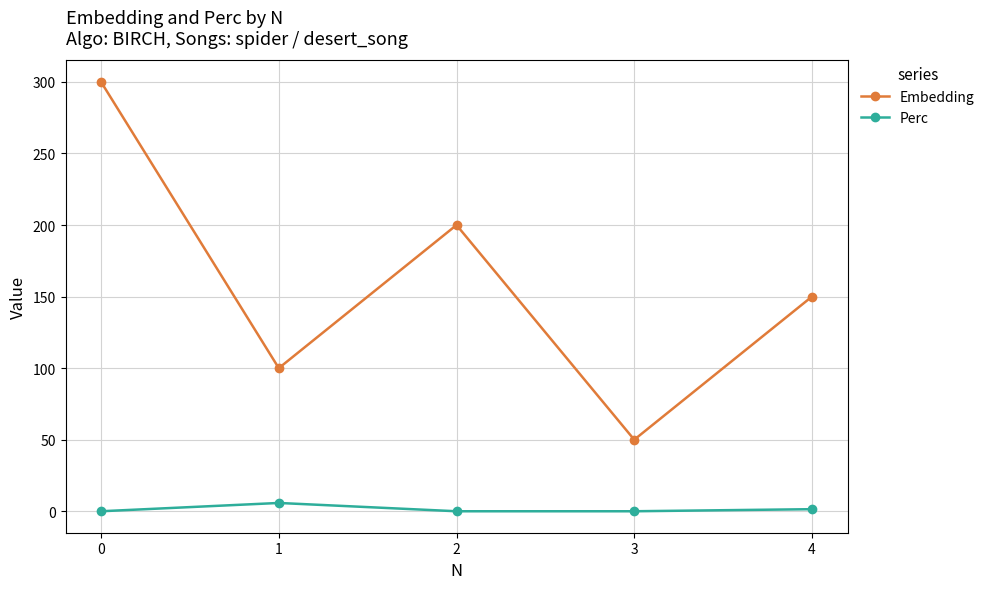

What is the spread (max minus min) of values at 0?

300.0